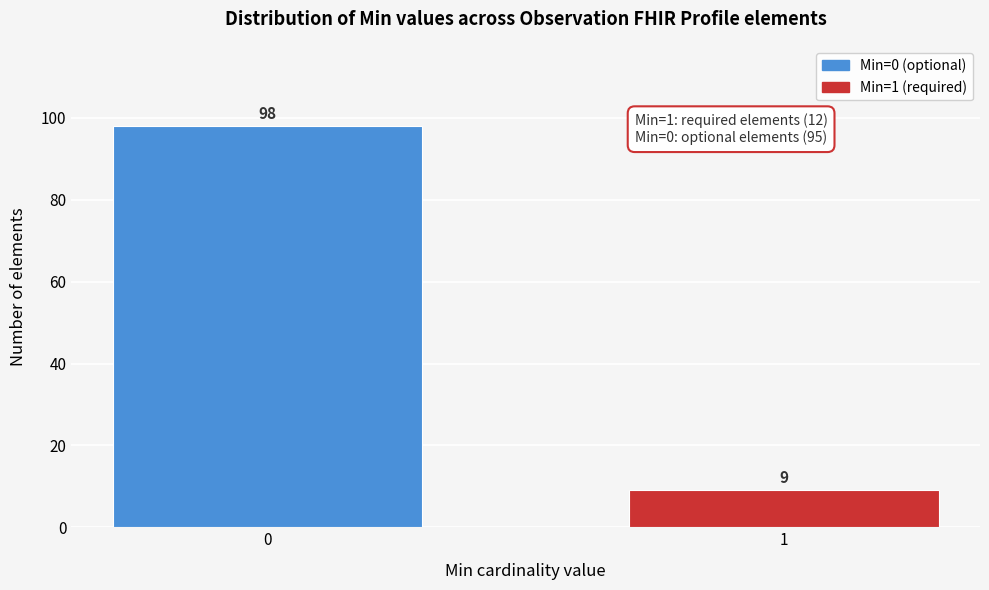

Reading left to right, what are all the values shown in this chart?

0=98	1=9